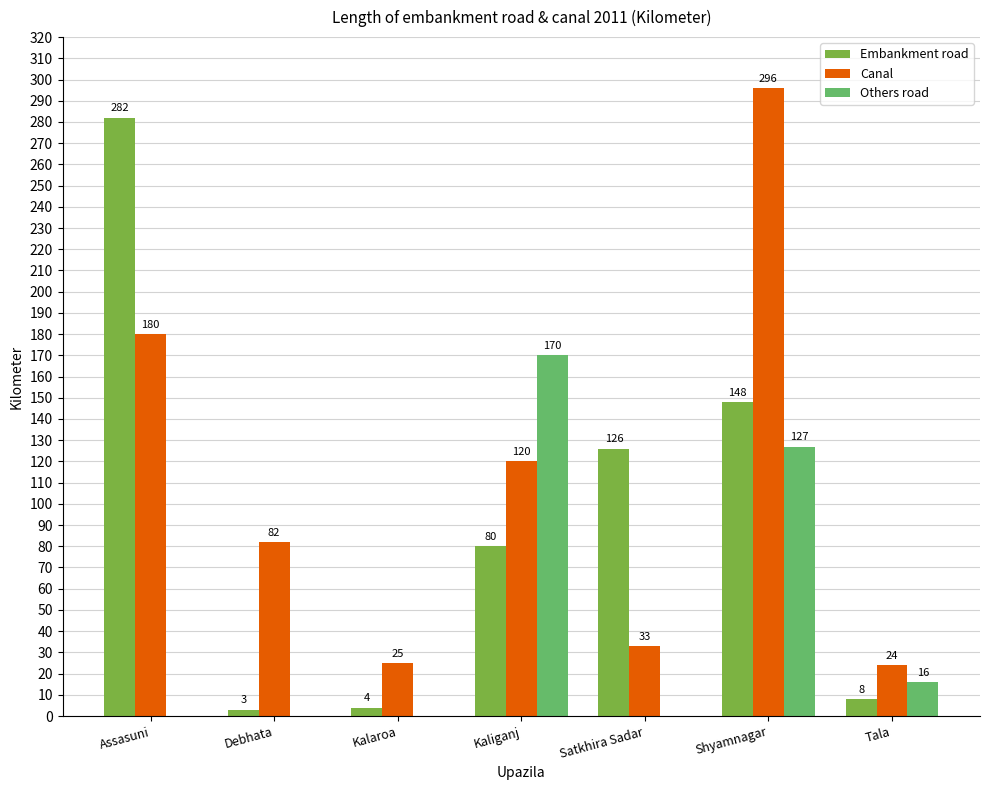

What is the total value across all series at Kalaroa?

29